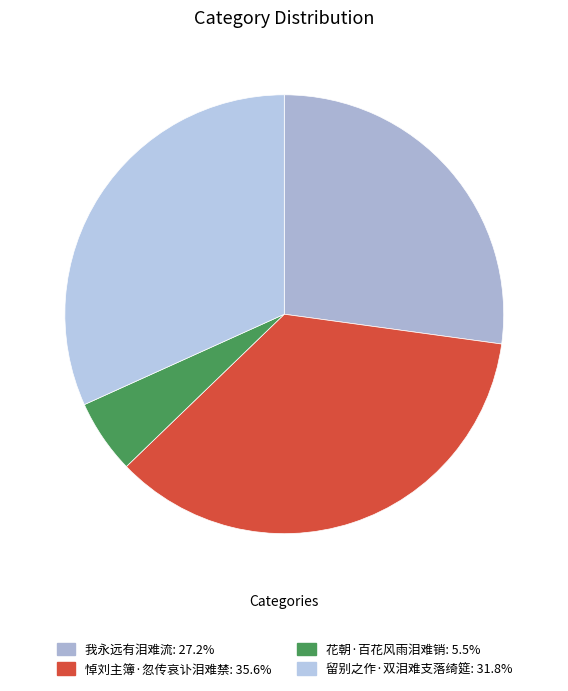

Rank the categories by value from highest to lowest.

悼刘主簿·忽传哀讣泪难禁, 留别之作·双泪难支落绮筵, 我永远有泪难流, 花朝·百花风雨泪难销